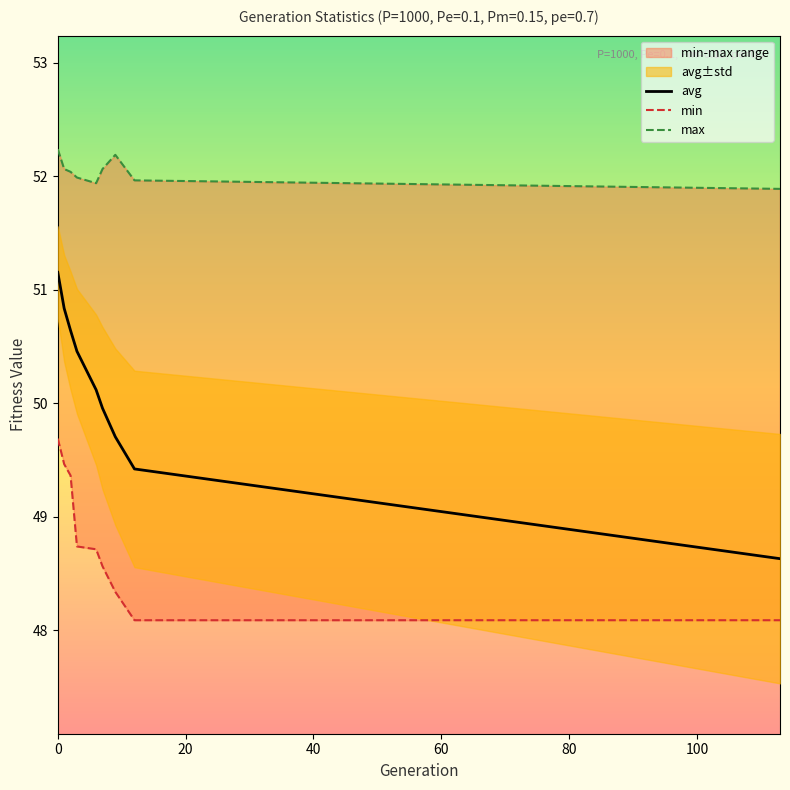

What is the greatest value displayed?

52.2